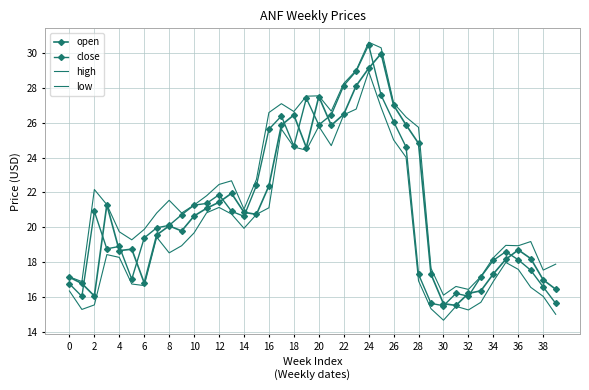

At which category does the chart reach its peak across all series?

24